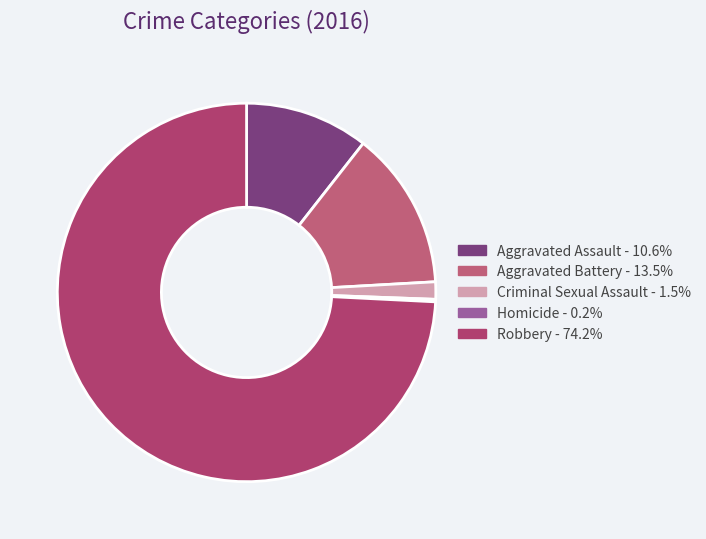

Does Robbery account for over 50% of the chart?

Yes